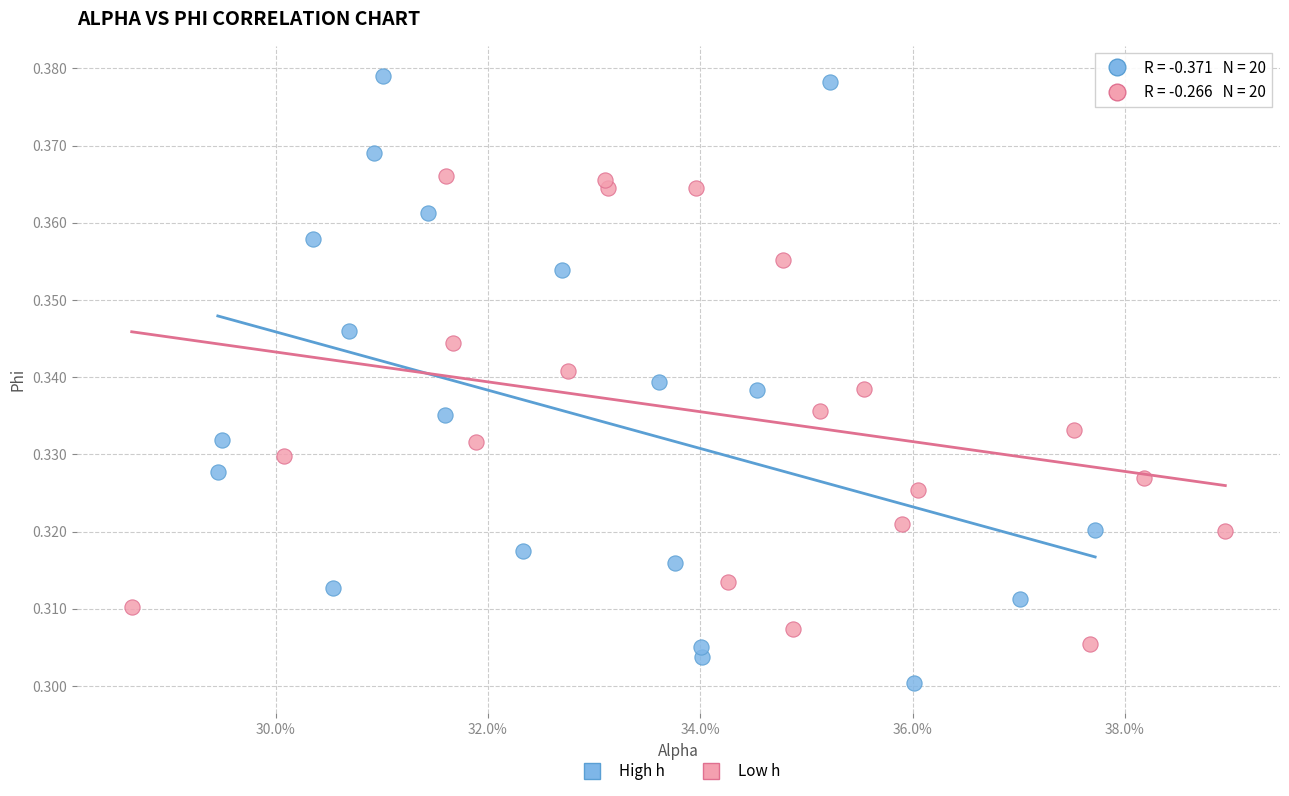

Which series contains the highest Y value?

High h